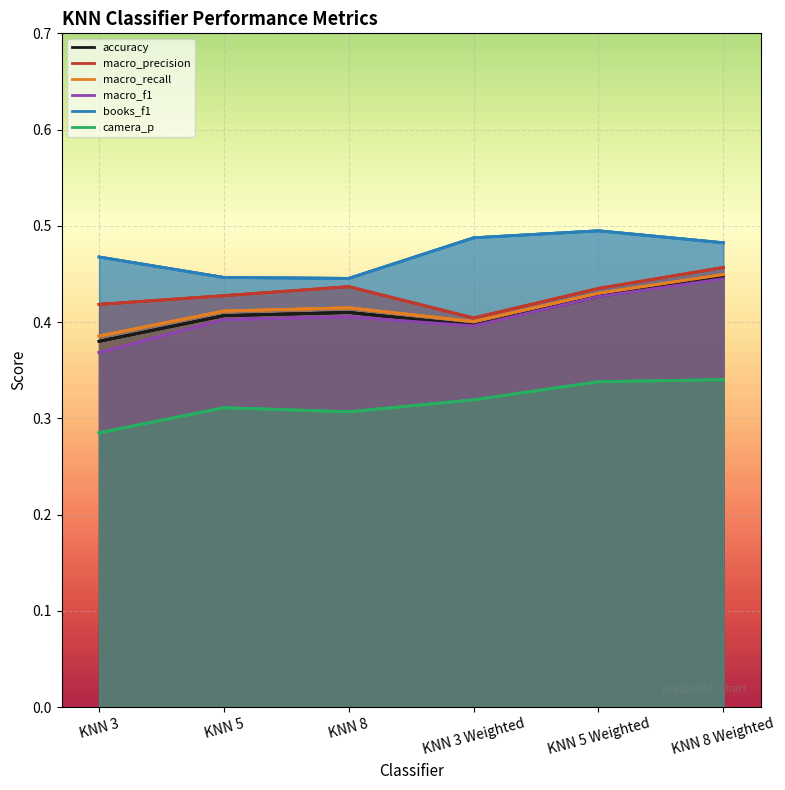

Reading right to left, extract all data points from this chart.

accuracy: KNN 8 Weighted=0.4	KNN 5 Weighted=0.4	KNN 3 Weighted=0.4	KNN 8=0.4	KNN 5=0.4	KNN 3=0.4
macro_precision: KNN 8 Weighted=0.5	KNN 5 Weighted=0.4	KNN 3 Weighted=0.4	KNN 8=0.4	KNN 5=0.4	KNN 3=0.4
macro_recall: KNN 8 Weighted=0.4	KNN 5 Weighted=0.4	KNN 3 Weighted=0.4	KNN 8=0.4	KNN 5=0.4	KNN 3=0.4
macro_f1: KNN 8 Weighted=0.4	KNN 5 Weighted=0.4	KNN 3 Weighted=0.4	KNN 8=0.4	KNN 5=0.4	KNN 3=0.4
books_f1: KNN 8 Weighted=0.5	KNN 5 Weighted=0.5	KNN 3 Weighted=0.5	KNN 8=0.4	KNN 5=0.4	KNN 3=0.5
camera_p: KNN 8 Weighted=0.3	KNN 5 Weighted=0.3	KNN 3 Weighted=0.3	KNN 8=0.3	KNN 5=0.3	KNN 3=0.3